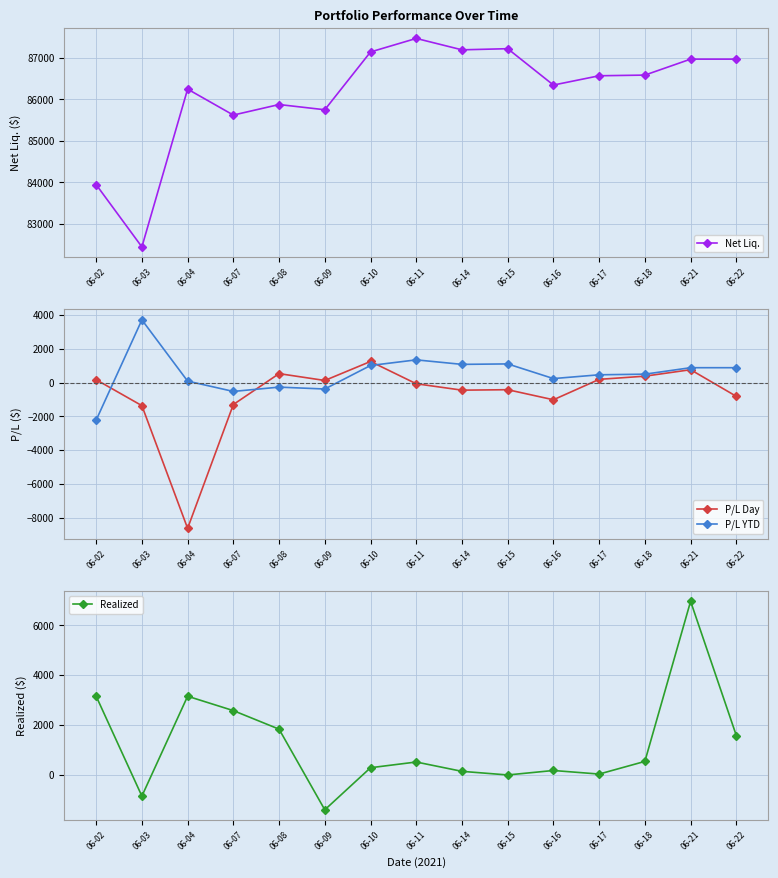

At how many categories does at least one series exceed 77641?

15